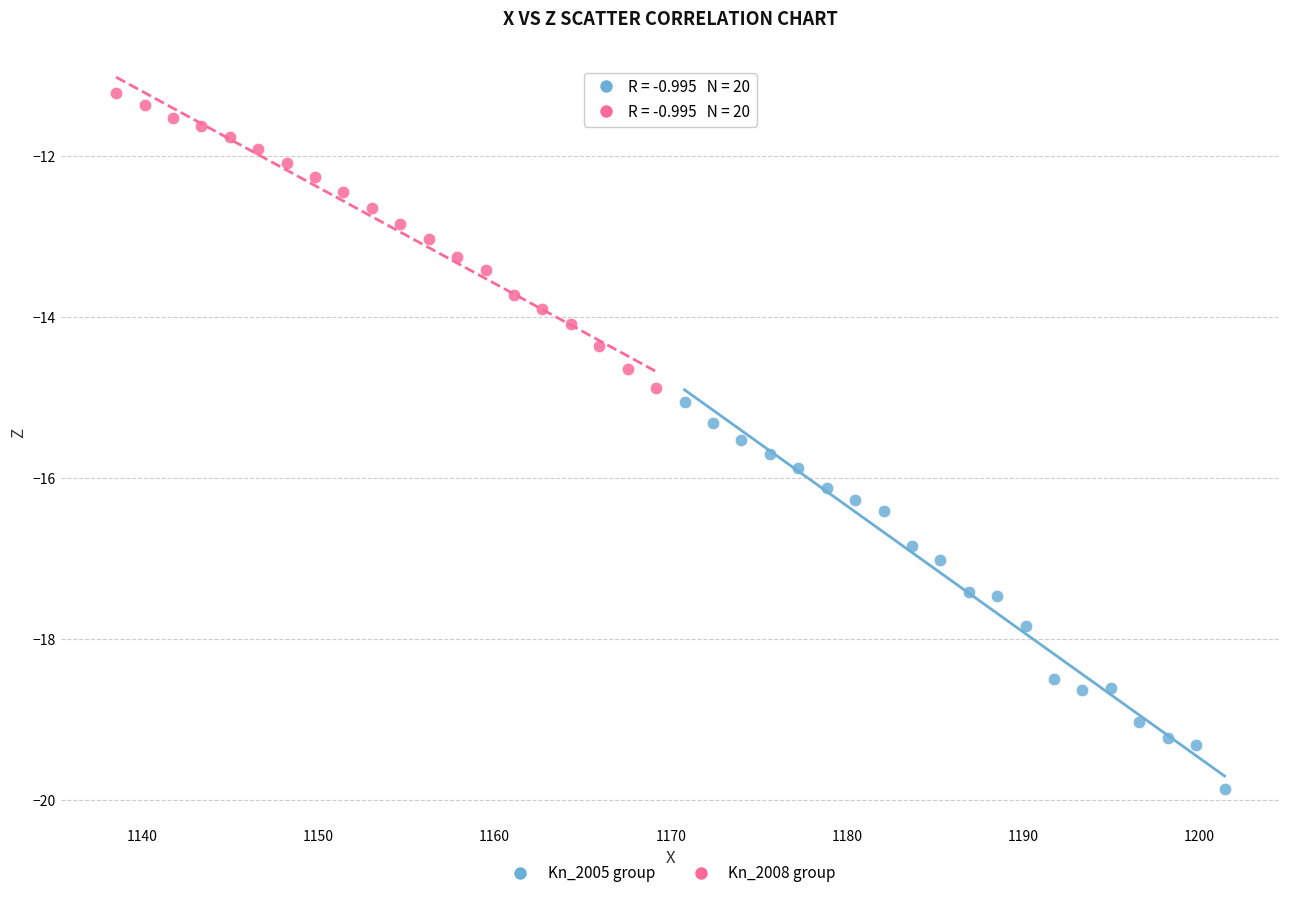

Which series contains the highest Y value?

Kn_2008 group